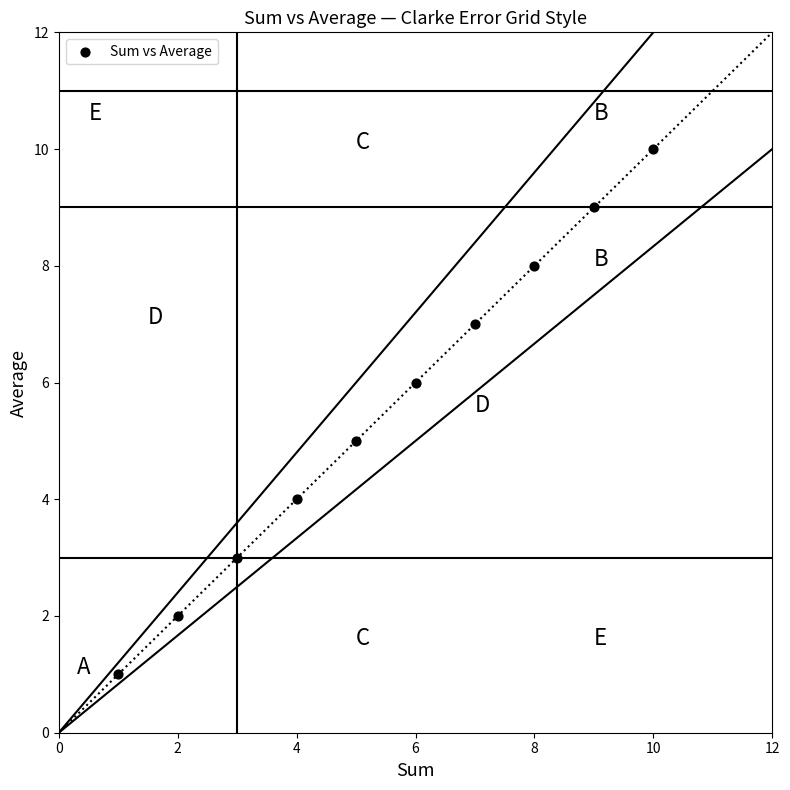

What is the range of X values (max minus min)?

9